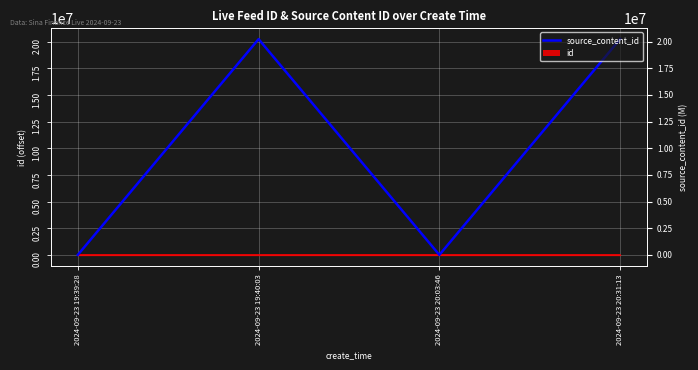

The chart shows a value of 14106828.3 at 2024-09-23 19:39:28. True or false?

False